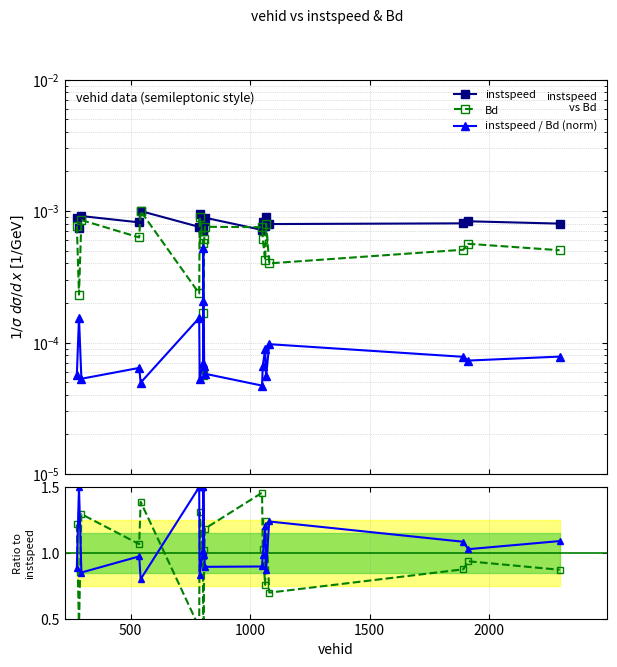

The value of Bd at 2500 is 0.0. True or false?

False